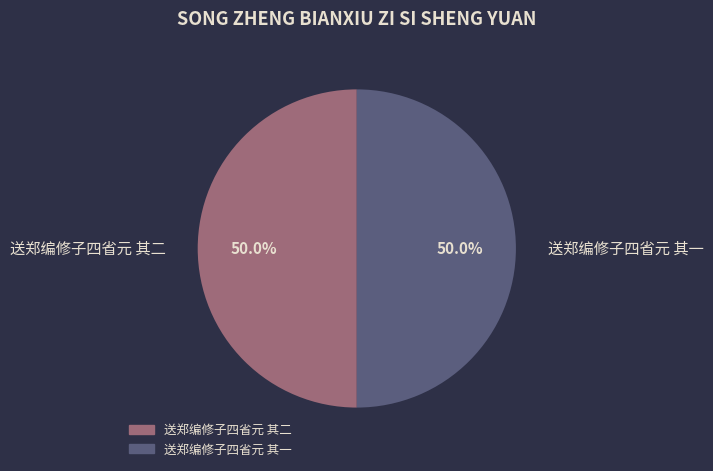

True or false: 送郑编修子四省元 其一 accounts for 50% of the total.

True